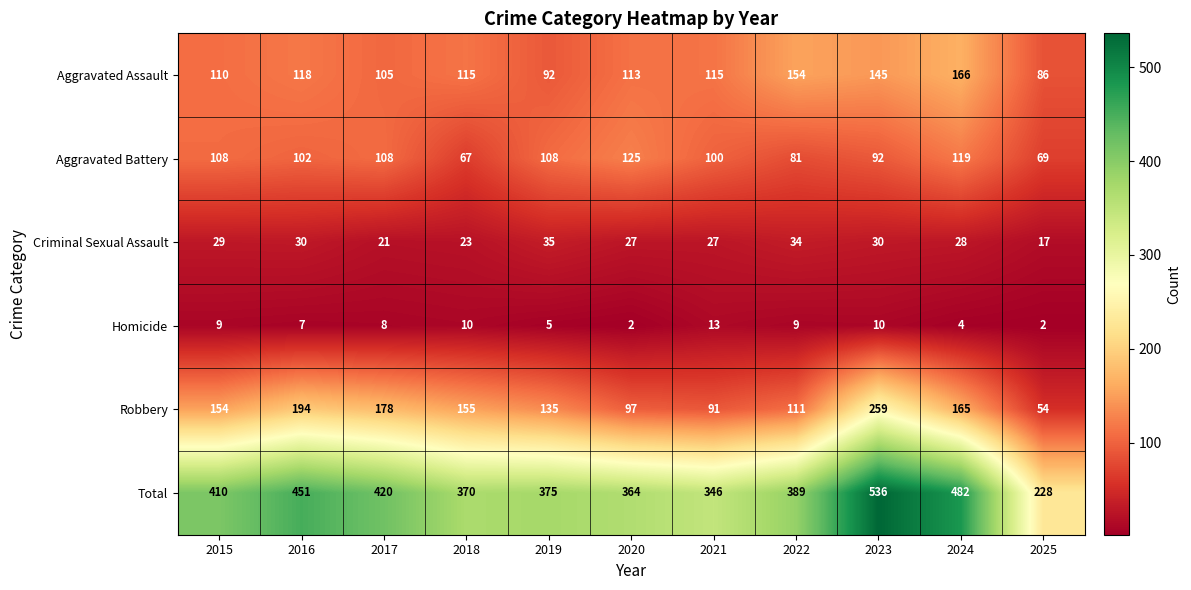

List the series in order of their peak value, highest first.

Total, Robbery, Aggravated Assault, Aggravated Battery, Criminal Sexual Assault, Homicide